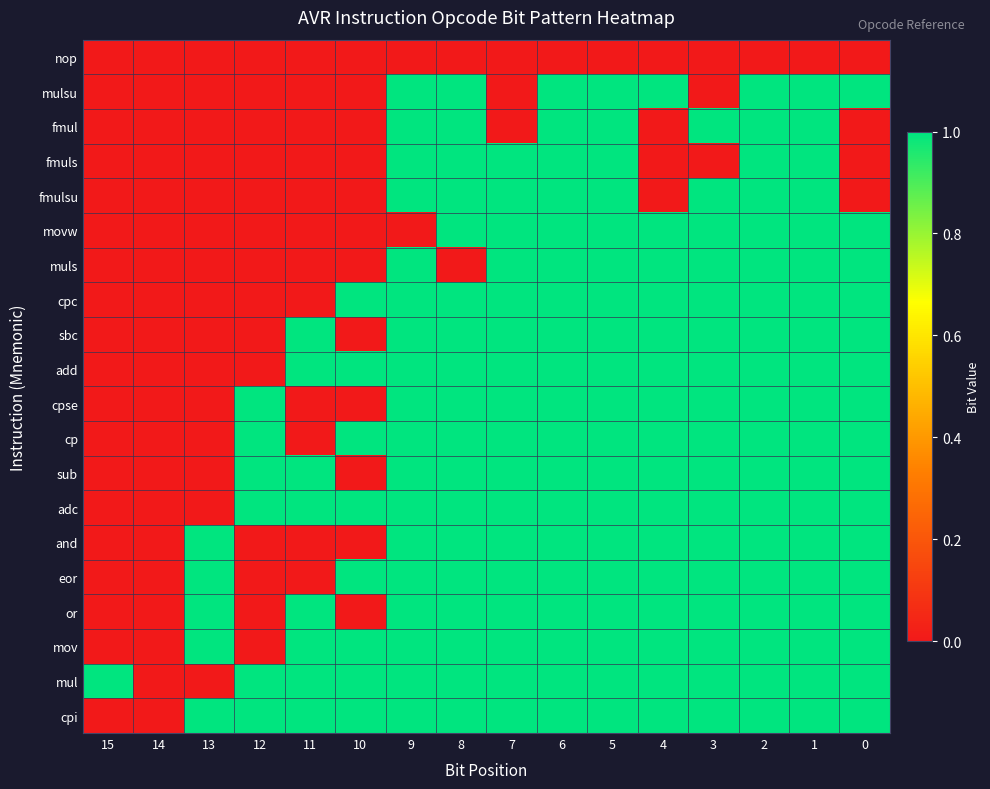

Reading right to left, what are all the values shown in this chart?

nop: 0=0	1=0	2=0	3=0	4=0	5=0	6=0	7=0	8=0	9=0	10=0	11=0	12=0	13=0	14=0	15=0
mulsu: 0=1	1=1	2=1	3=0	4=1	5=1	6=1	7=0	8=1	9=1	10=0	11=0	12=0	13=0	14=0	15=0
fmul: 0=0	1=1	2=1	3=1	4=0	5=1	6=1	7=0	8=1	9=1	10=0	11=0	12=0	13=0	14=0	15=0
fmuls: 0=0	1=1	2=1	3=0	4=0	5=1	6=1	7=1	8=1	9=1	10=0	11=0	12=0	13=0	14=0	15=0
fmulsu: 0=0	1=1	2=1	3=1	4=0	5=1	6=1	7=1	8=1	9=1	10=0	11=0	12=0	13=0	14=0	15=0
movw: 0=1	1=1	2=1	3=1	4=1	5=1	6=1	7=1	8=1	9=0	10=0	11=0	12=0	13=0	14=0	15=0
muls: 0=1	1=1	2=1	3=1	4=1	5=1	6=1	7=1	8=0	9=1	10=0	11=0	12=0	13=0	14=0	15=0
cpc: 0=1	1=1	2=1	3=1	4=1	5=1	6=1	7=1	8=1	9=1	10=1	11=0	12=0	13=0	14=0	15=0
sbc: 0=1	1=1	2=1	3=1	4=1	5=1	6=1	7=1	8=1	9=1	10=0	11=1	12=0	13=0	14=0	15=0
add: 0=1	1=1	2=1	3=1	4=1	5=1	6=1	7=1	8=1	9=1	10=1	11=1	12=0	13=0	14=0	15=0
cpse: 0=1	1=1	2=1	3=1	4=1	5=1	6=1	7=1	8=1	9=1	10=0	11=0	12=1	13=0	14=0	15=0
cp: 0=1	1=1	2=1	3=1	4=1	5=1	6=1	7=1	8=1	9=1	10=1	11=0	12=1	13=0	14=0	15=0
sub: 0=1	1=1	2=1	3=1	4=1	5=1	6=1	7=1	8=1	9=1	10=0	11=1	12=1	13=0	14=0	15=0
adc: 0=1	1=1	2=1	3=1	4=1	5=1	6=1	7=1	8=1	9=1	10=1	11=1	12=1	13=0	14=0	15=0
and: 0=1	1=1	2=1	3=1	4=1	5=1	6=1	7=1	8=1	9=1	10=0	11=0	12=0	13=1	14=0	15=0
eor: 0=1	1=1	2=1	3=1	4=1	5=1	6=1	7=1	8=1	9=1	10=1	11=0	12=0	13=1	14=0	15=0
or: 0=1	1=1	2=1	3=1	4=1	5=1	6=1	7=1	8=1	9=1	10=0	11=1	12=0	13=1	14=0	15=0
mov: 0=1	1=1	2=1	3=1	4=1	5=1	6=1	7=1	8=1	9=1	10=1	11=1	12=0	13=1	14=0	15=0
mul: 0=1	1=1	2=1	3=1	4=1	5=1	6=1	7=1	8=1	9=1	10=1	11=1	12=1	13=0	14=0	15=1
cpi: 0=1	1=1	2=1	3=1	4=1	5=1	6=1	7=1	8=1	9=1	10=1	11=1	12=1	13=1	14=0	15=0